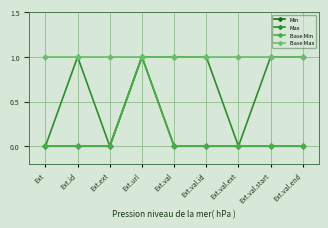

How many Base Min values are between 0 and 1?

9